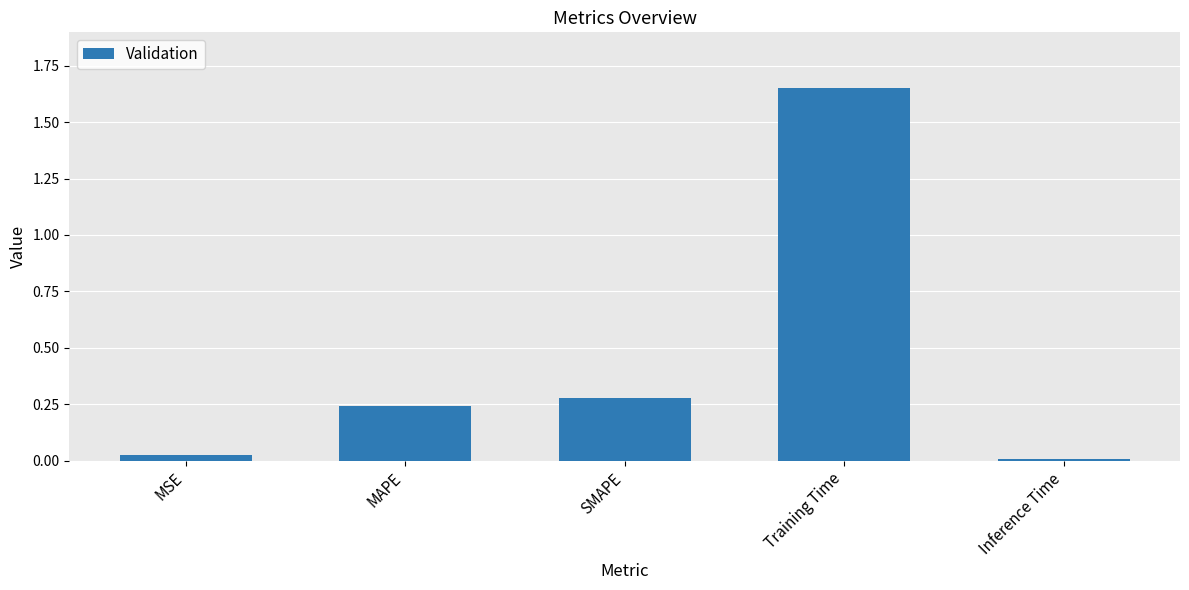

List the labels in order of value, smallest first.

Inference Time, MSE, MAPE, SMAPE, Training Time